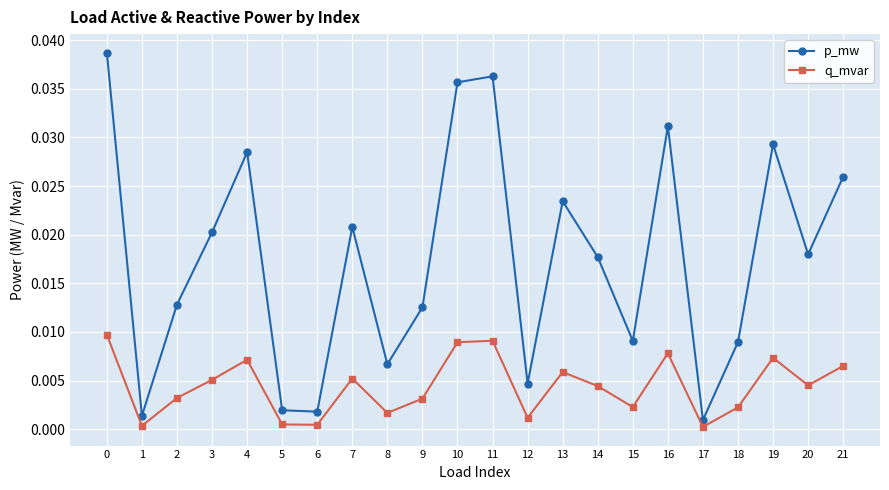

Rank the series at 10 from lowest to highest value.

q_mvar, p_mw